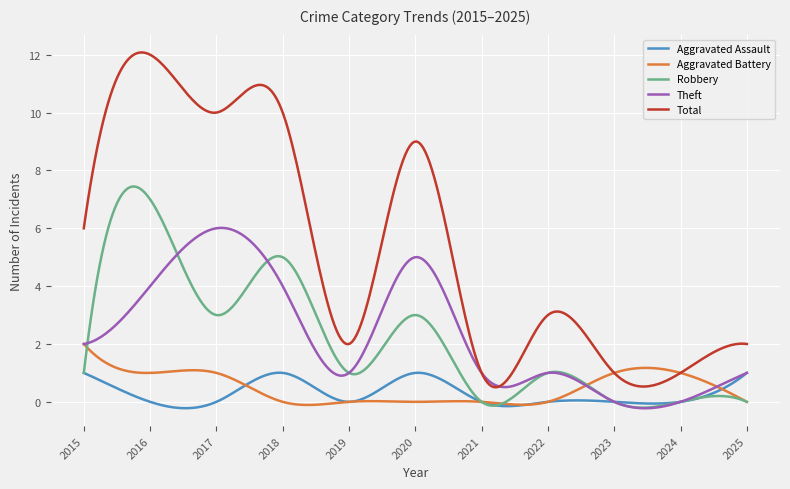

What is the highest value of the Theft series?

6.0